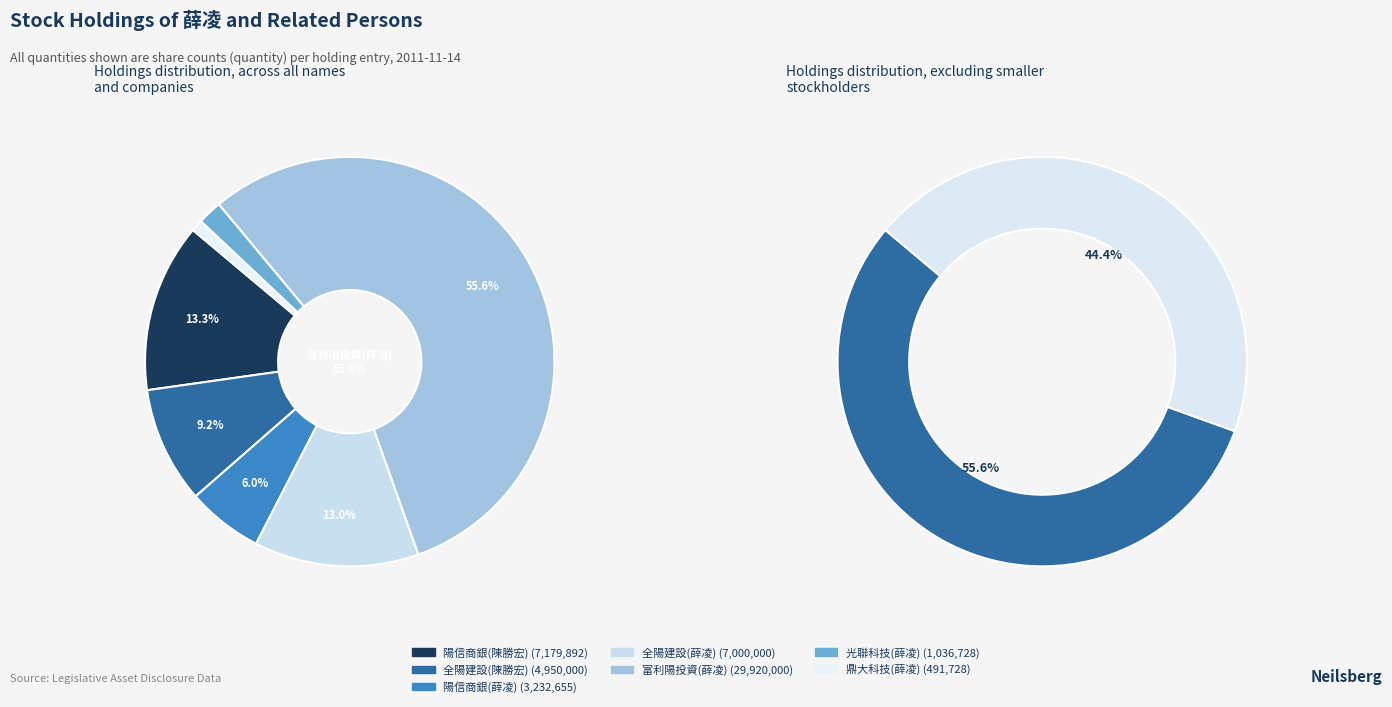

What percentage do 富利陽投資(薛凌) and 全陽建設(薛凌) together represent?

68.6%